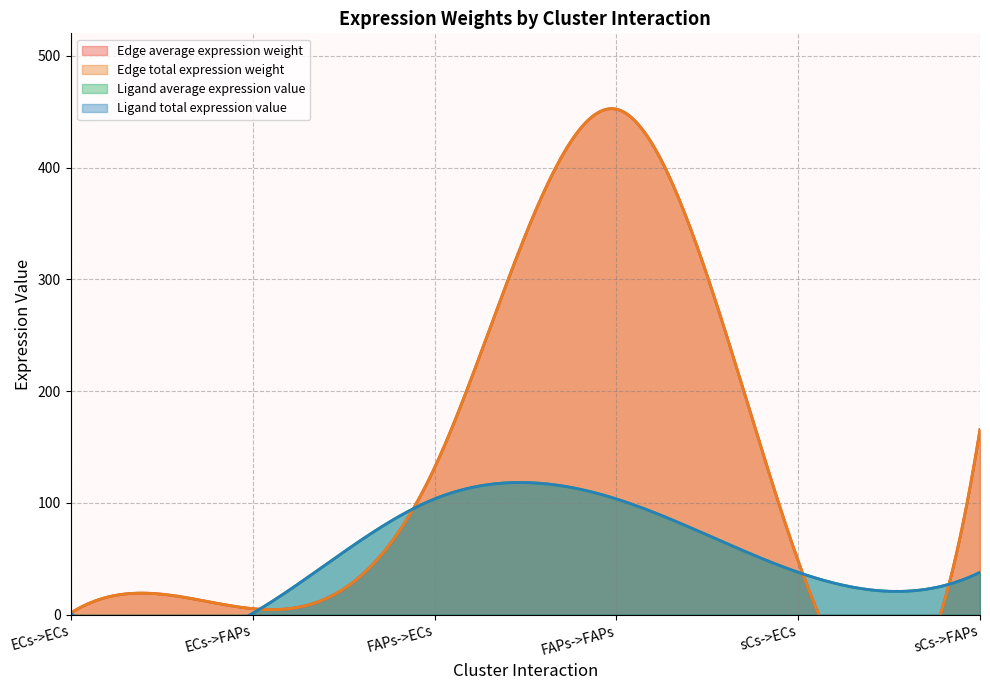

How many data points in Edge average expression weight are less than 131?

3